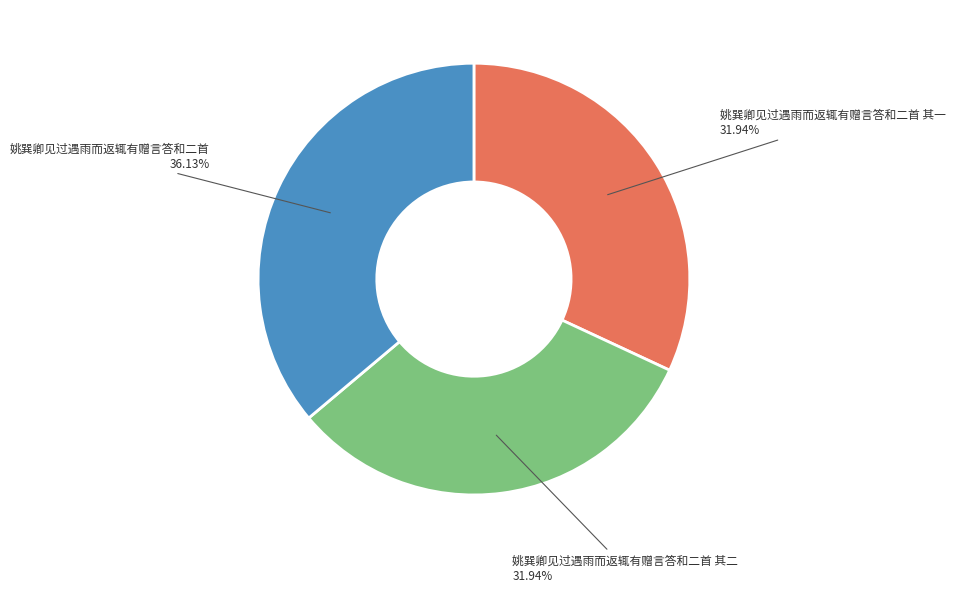

Combined, do 姚巽卿见过遇雨而返辄有赠言答和二首 其一 and 姚巽卿见过遇雨而返辄有赠言答和二首 其二 account for over 50%?

Yes